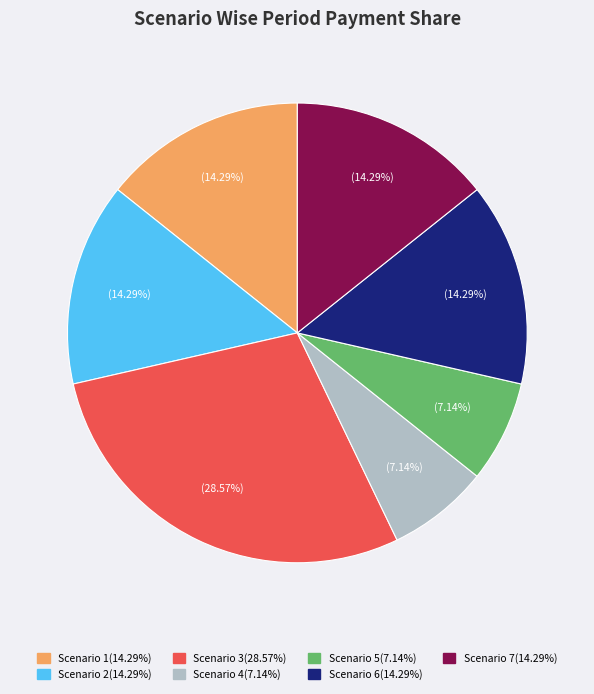

Which slice is the largest?

Scenario 3